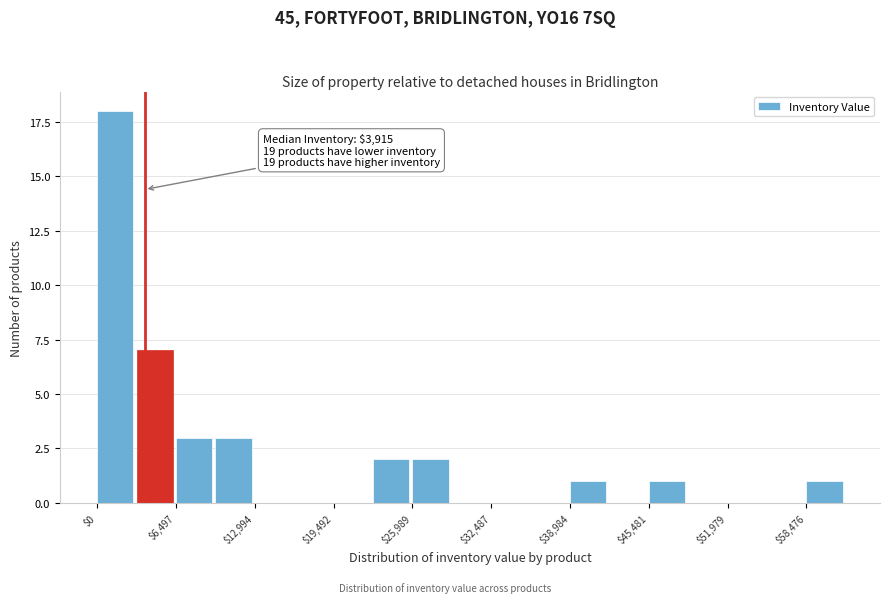

Around what value on the x-axis is the tallest bar? Give the approximate position of its centre, as read against the axis.

1000